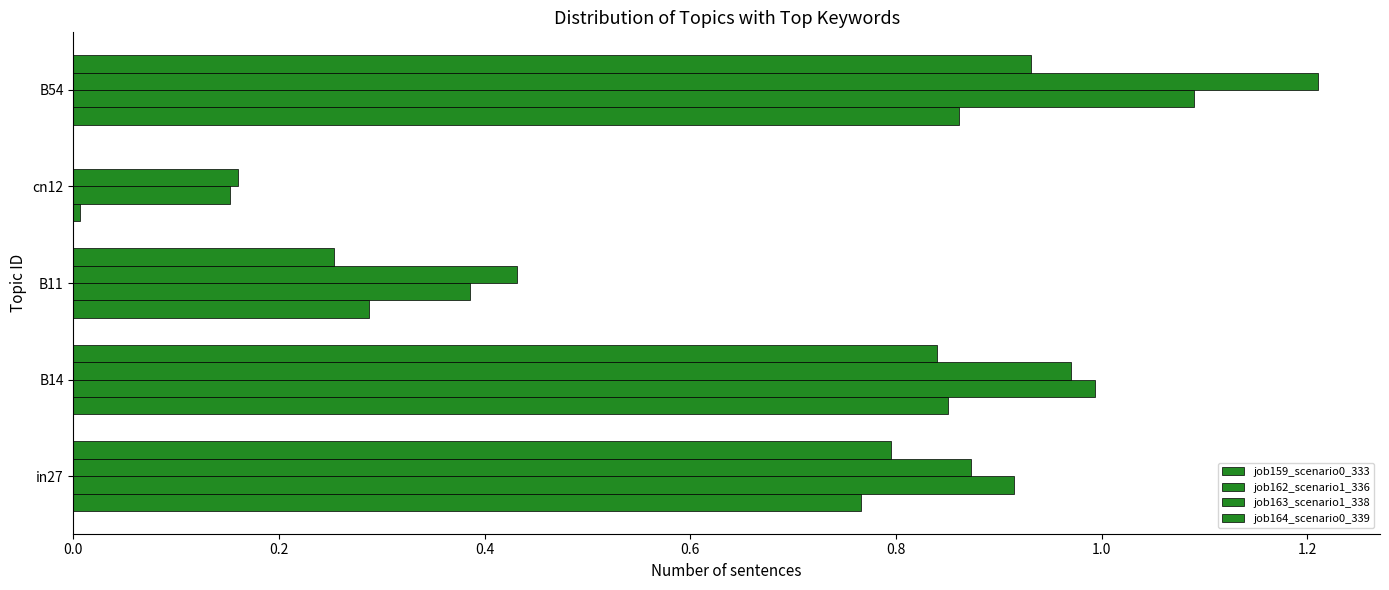

What is the value of the job162_scenario1_336 bar at the 3rd from the left?

0.4